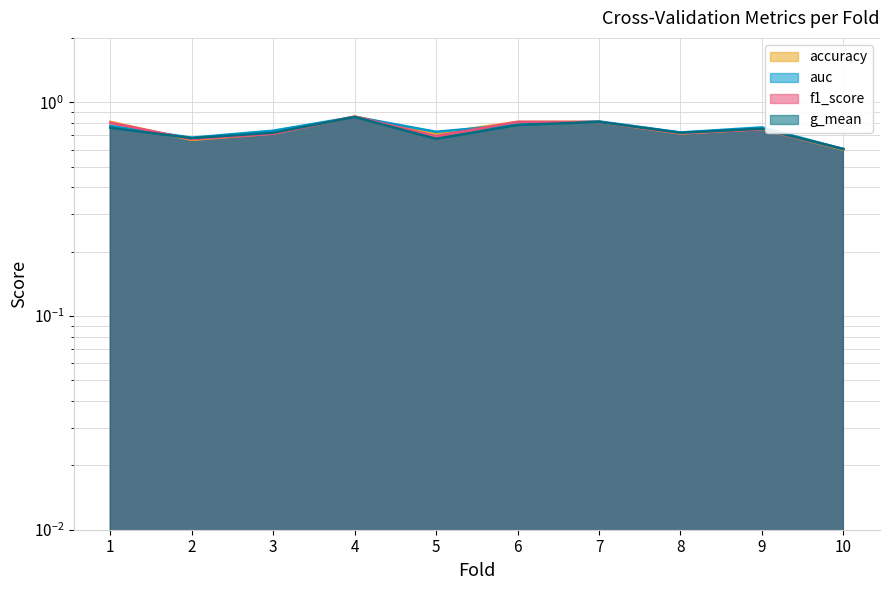

Reading left to right, what are all the values shown in this chart?

accuracy: 0.8	0.7	0.7	0.9	0.7	0.8	0.8	0.7	0.8	0.6
auc: 0.8	0.7	0.7	0.9	0.7	0.8	0.8	0.7	0.8	0.6
f1_score: 0.8	0.7	0.7	0.9	0.7	0.8	0.8	0.7	0.7	0.6
g_mean: 0.8	0.7	0.7	0.9	0.7	0.8	0.8	0.7	0.8	0.6